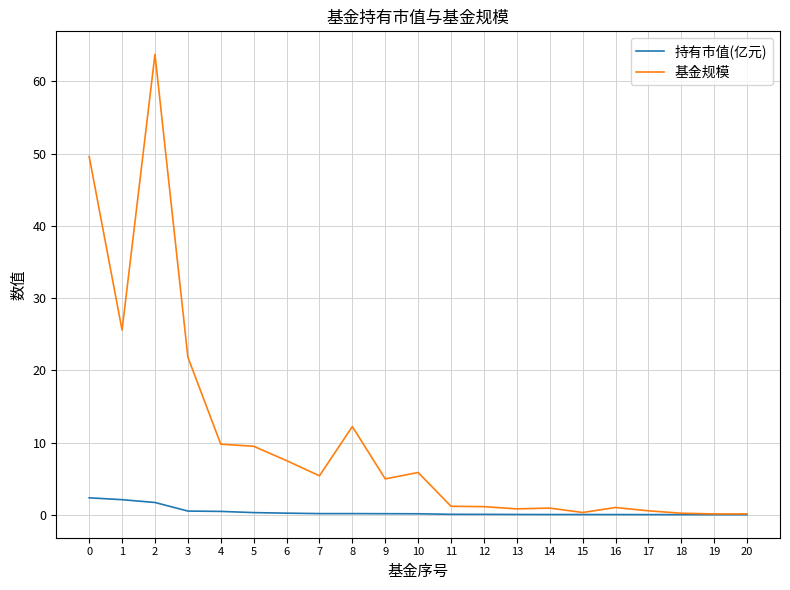

What is the highest value of the 基金规模 series?

63.8